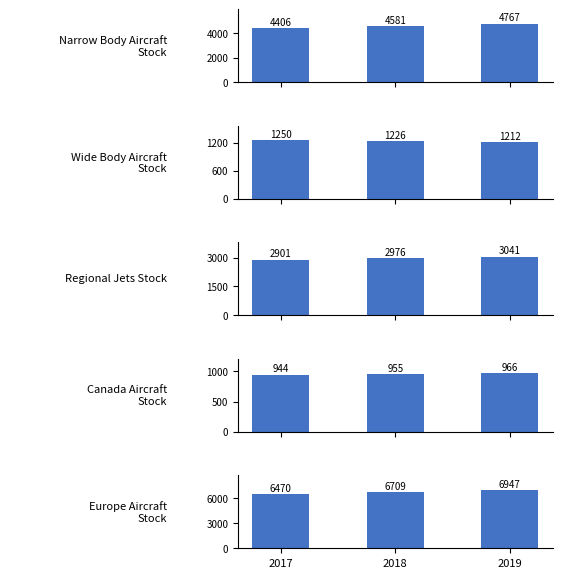

What value does the Regional Jets series have at 2017?

2901.2